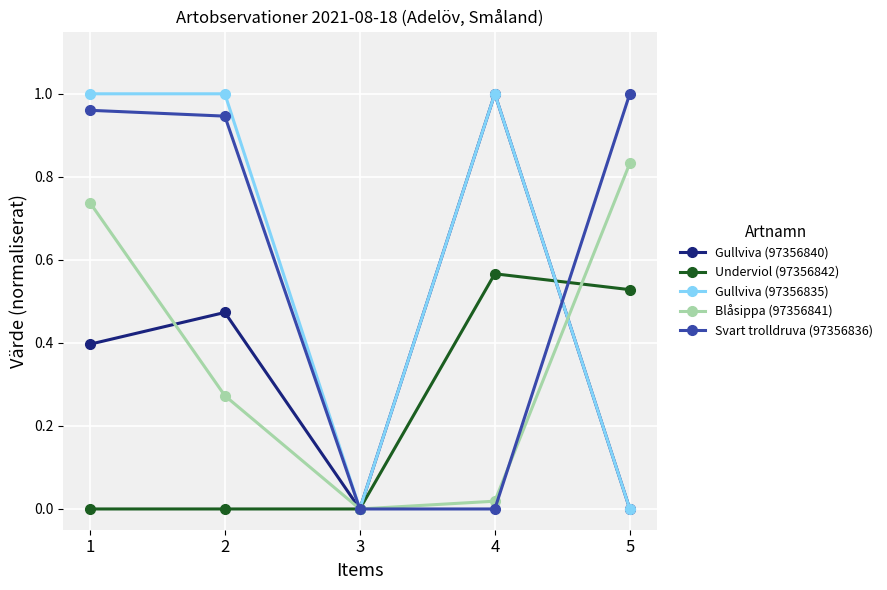

The Underviol (97356842) series shows 0.3 at 1. True or false?

False